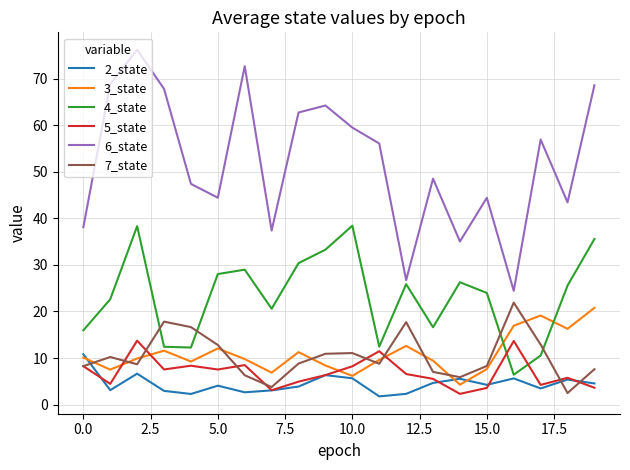

Which series has the largest total across all categories?

6_state